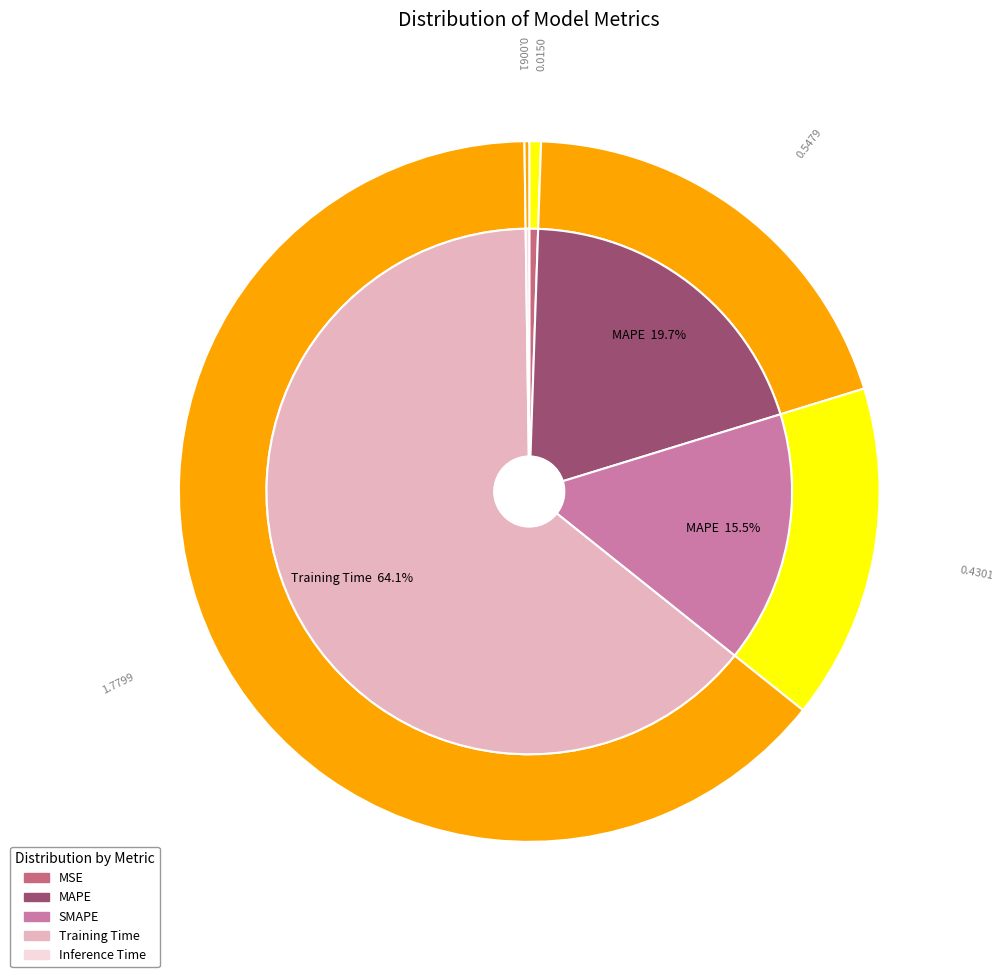

To the nearest percent, what is the difference between the Training Time and MAPE slice percentages?

44%